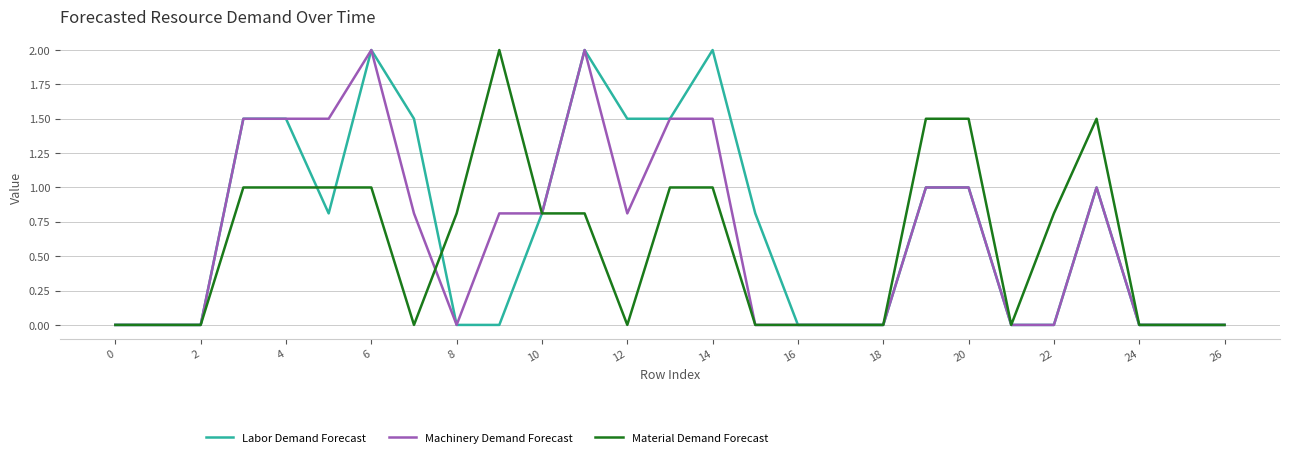

What is the highest value of the Material Demand Forecast series?

2.0